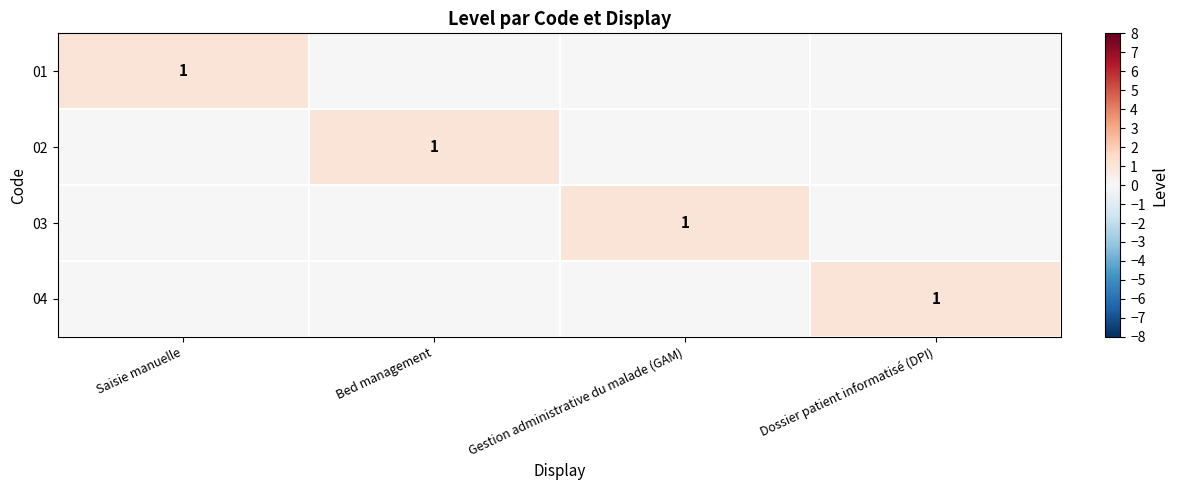

Is it true that 04 equals 2 at Dossier patient informatisé (DPI)?

False